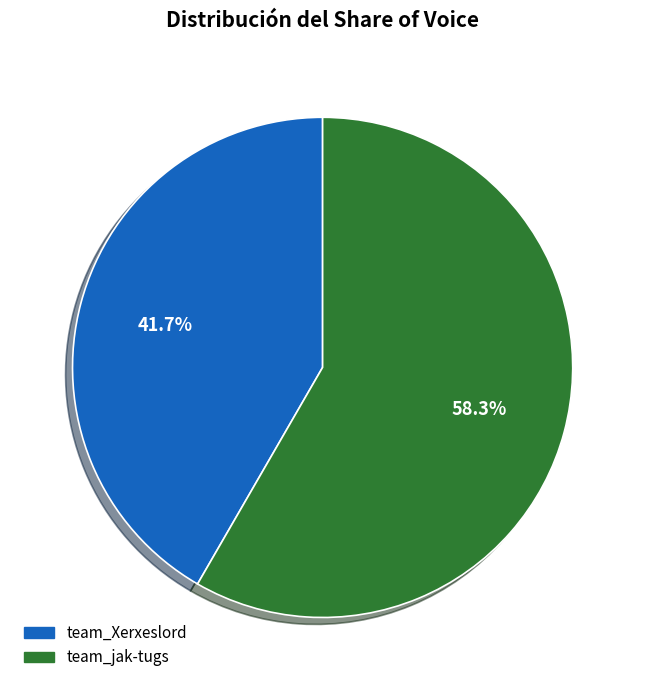

To the nearest percent, what percentage of the pie is team_Xerxeslord?

42%